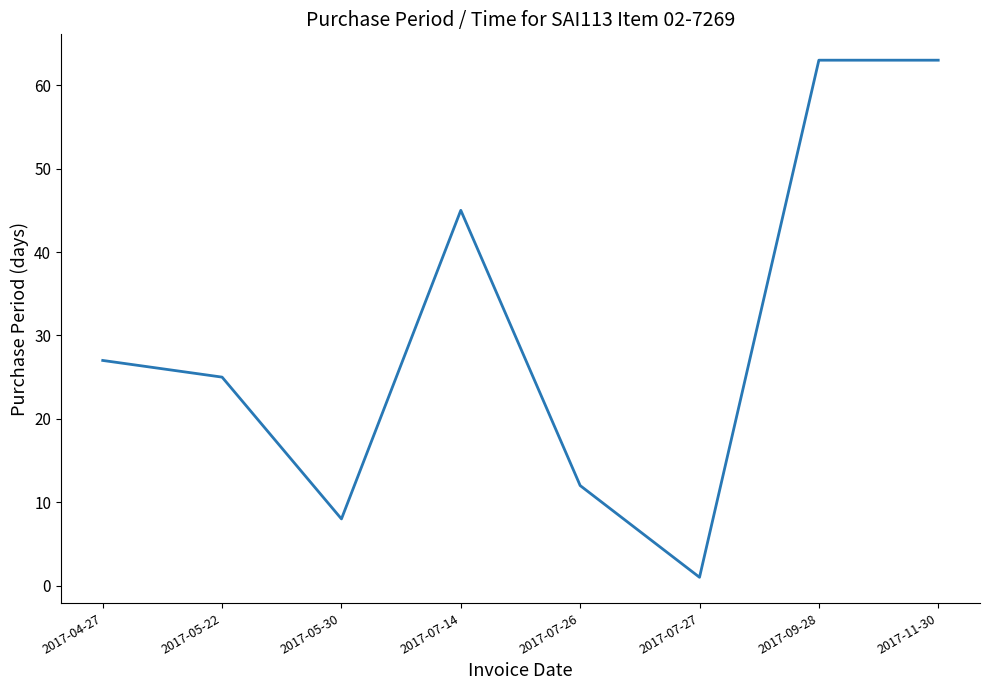

Where is the first local minimum?

2017-05-30